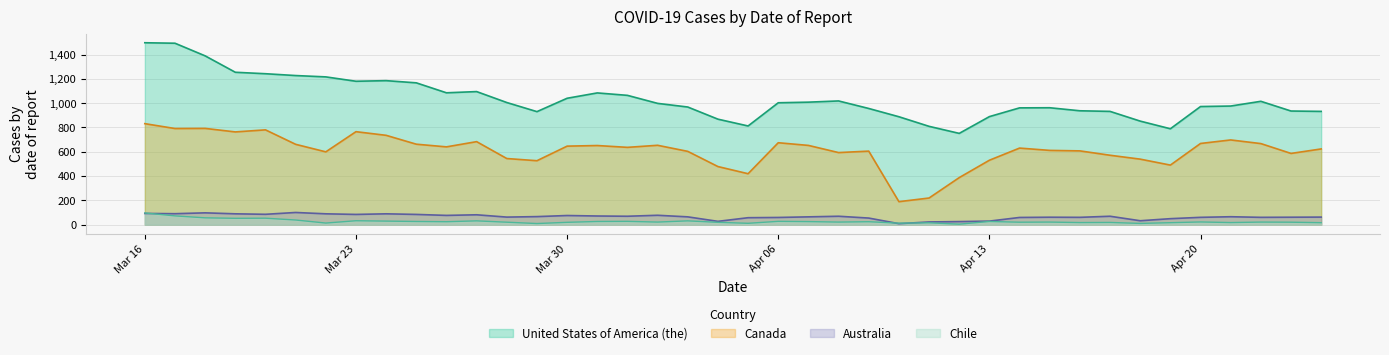

In Canada, how many points are lower than both neighbors (excluding endpoints)?

11